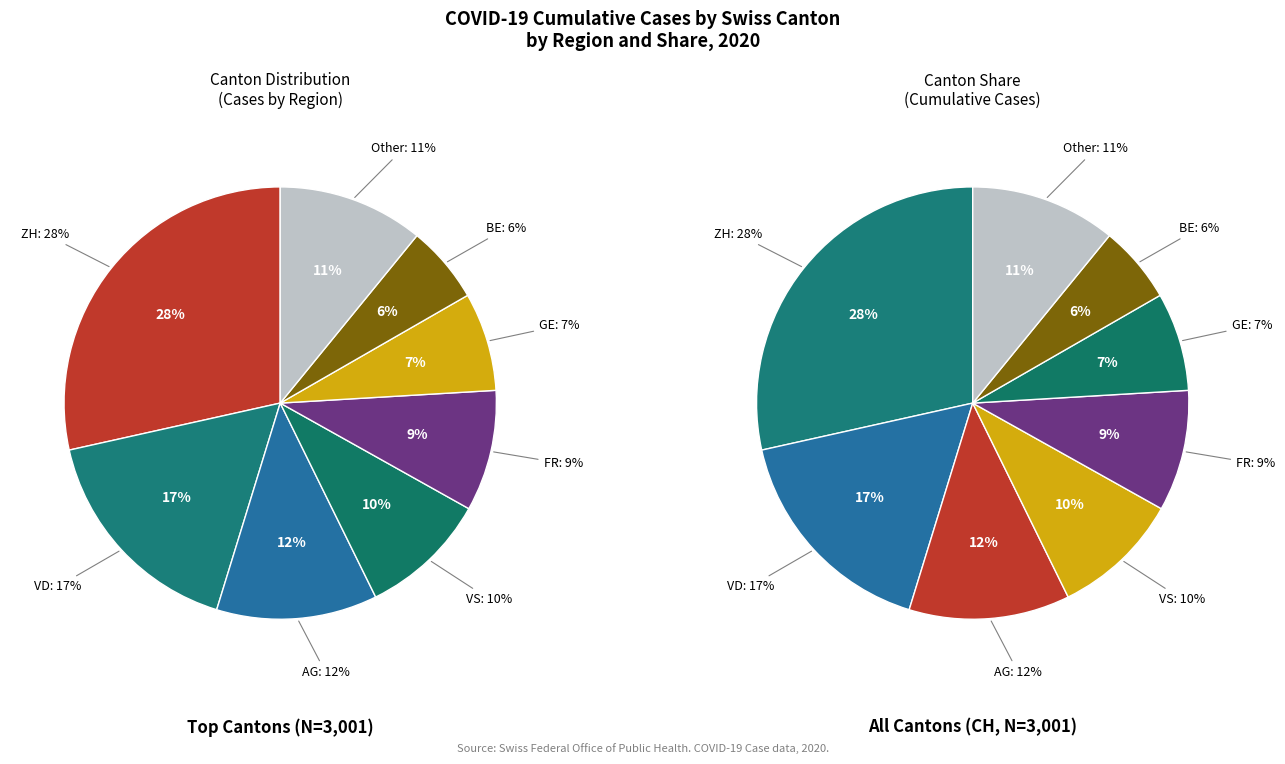

How many segments does this pie chart have?

8